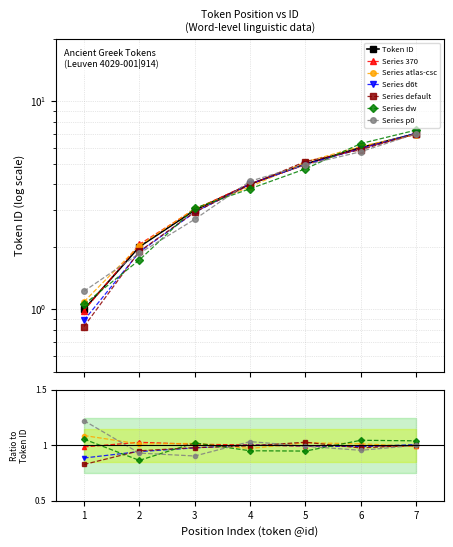

Reading left to right, extract all data points from this chart.

1=1	2=2	3=3	4=4	5=5	6=6	7=7